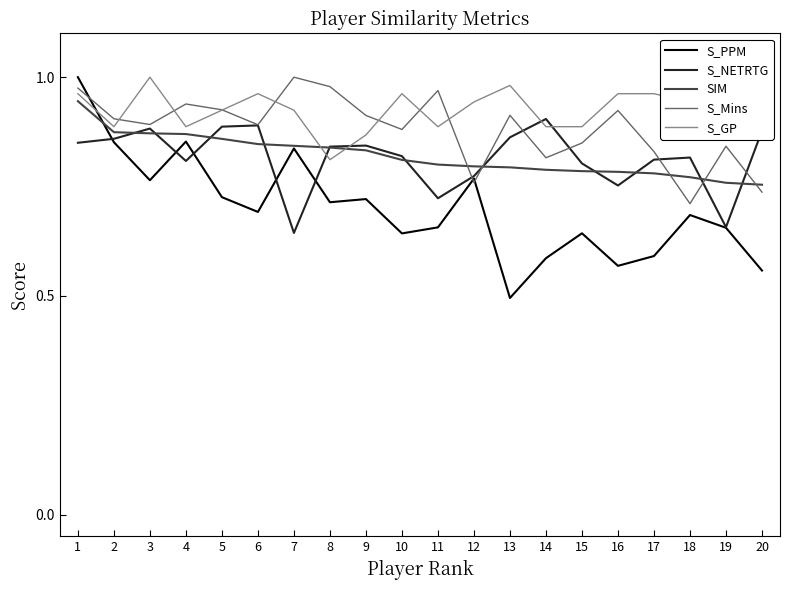

At 13, list the series in order from largest to smallest.

S_GP, S_Mins, S_NETRTG, SIM, S_PPM